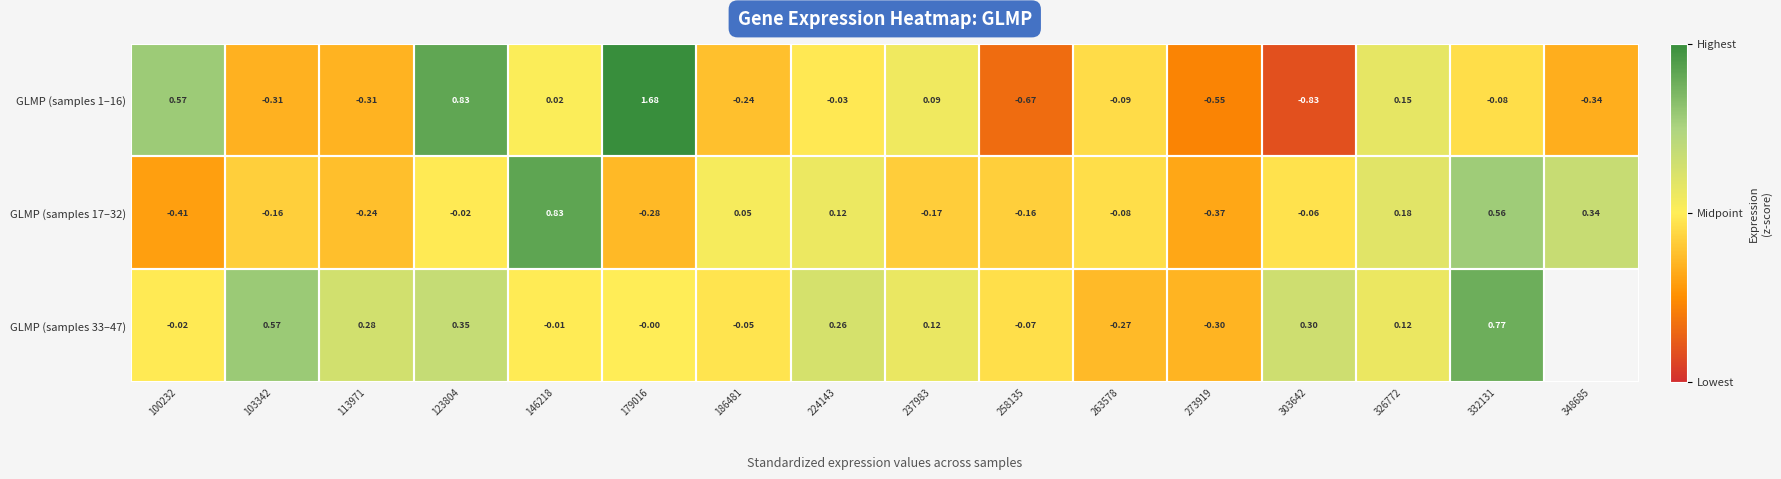

The GLMP (samples 1–16) series shows -0.3 at 103342. True or false?

True